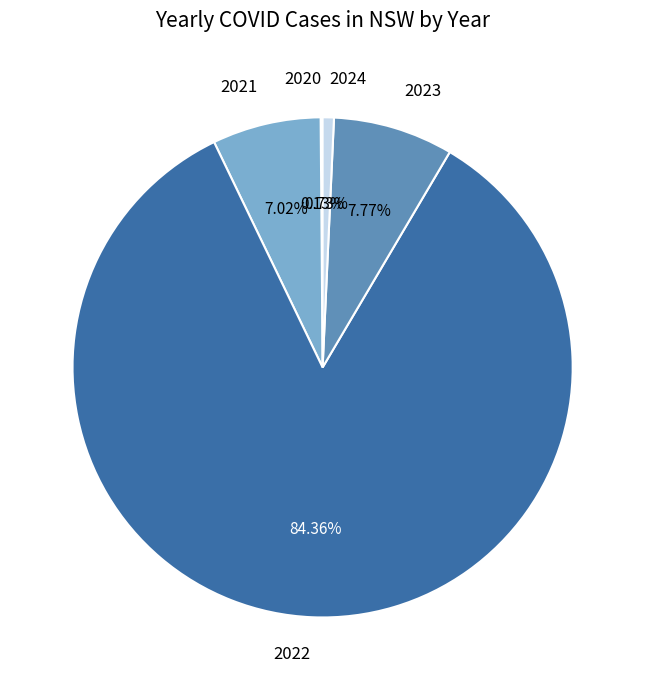

Approximately how many times larger is the value at 2022 compared to 2023?

10.9